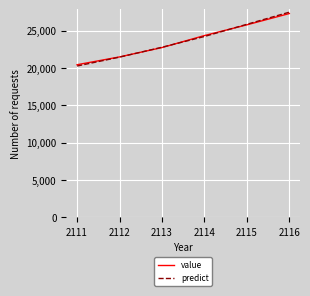

What is the total value across all series at 2112?

42954.7